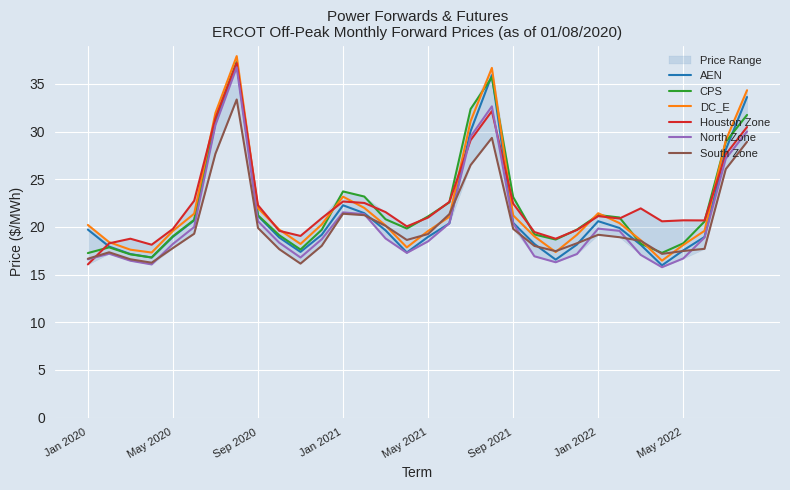

True or false: CPS has a value of 21.1 at May 2021.

True